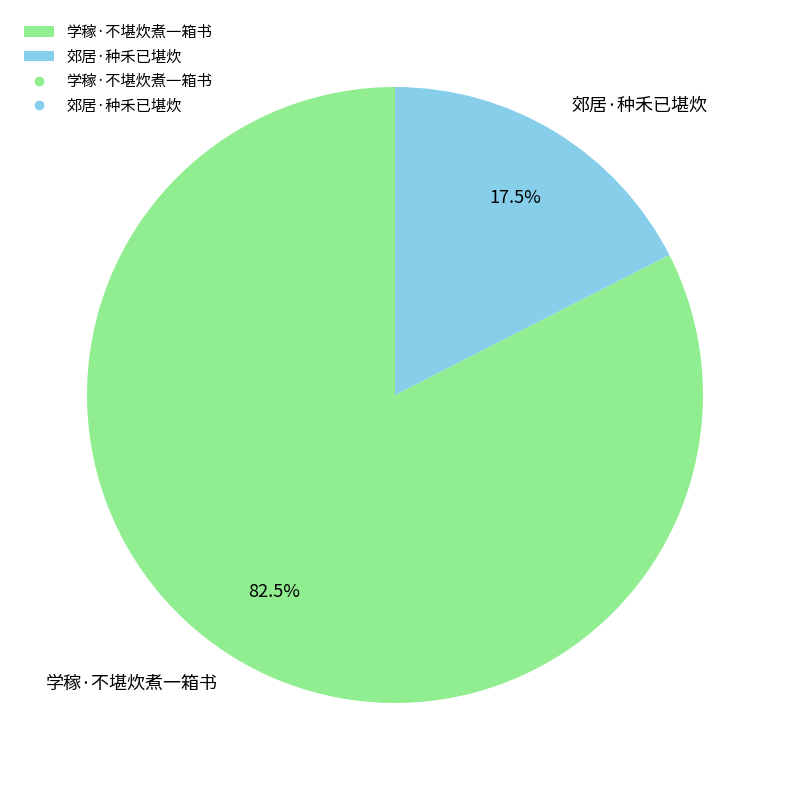

Which slice is the smallest?

郊居·种禾已堪炊